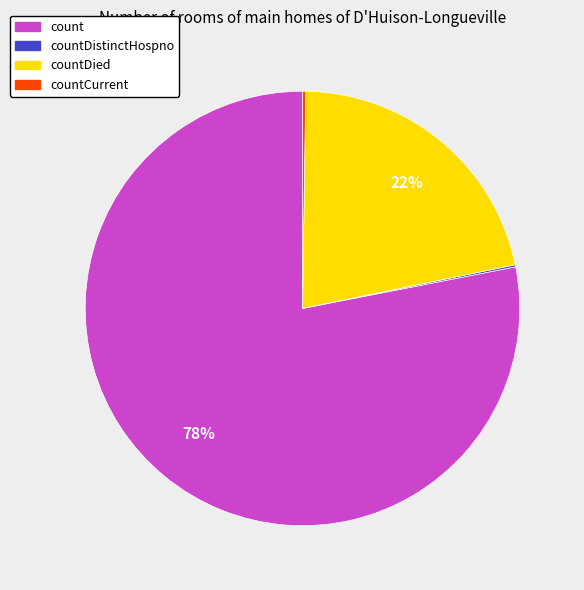

To the nearest percent, what is the average slice percentage?

25%